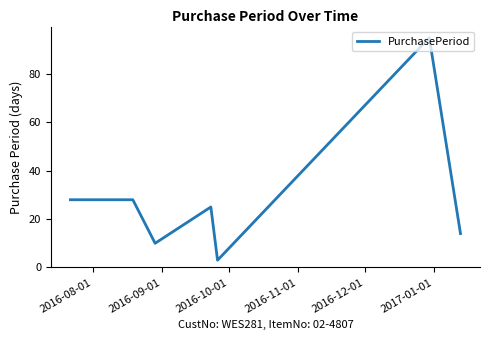

How many interior local valleys (lower than both neighbors) does the data have?

2